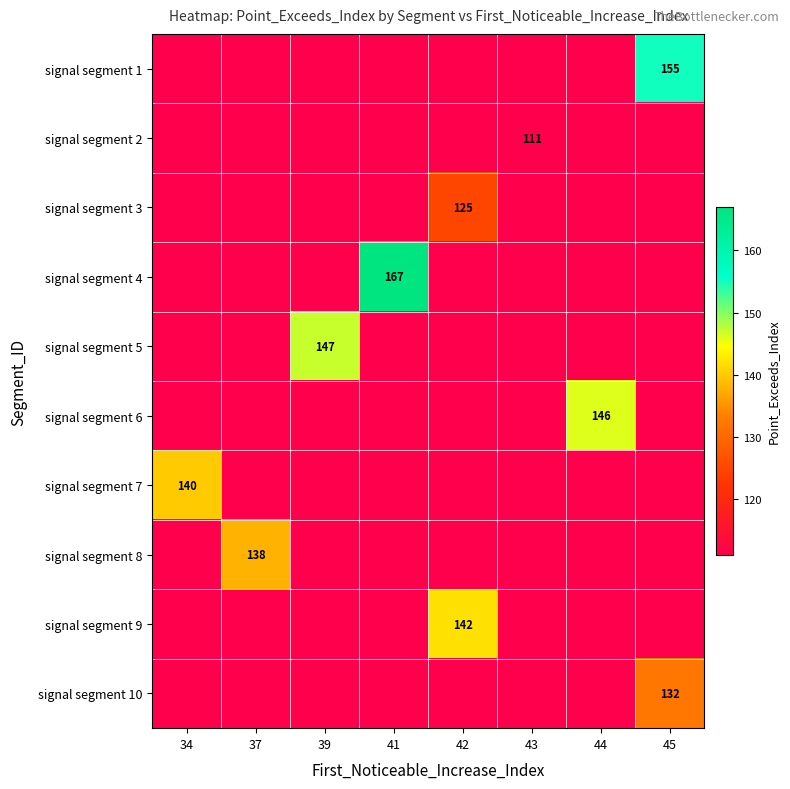

The signal segment 6 series shows 52 at 44. True or false?

False